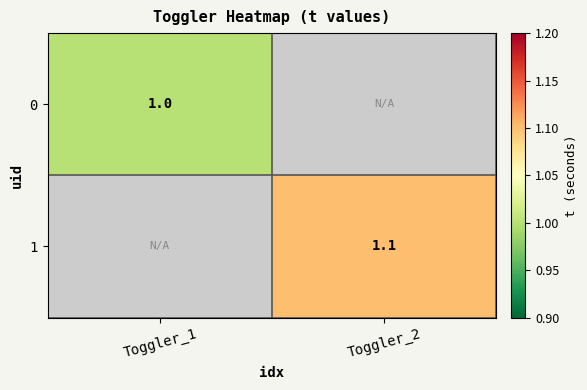

Between Toggler_1 and Toggler_2, which is larger?

Toggler_2